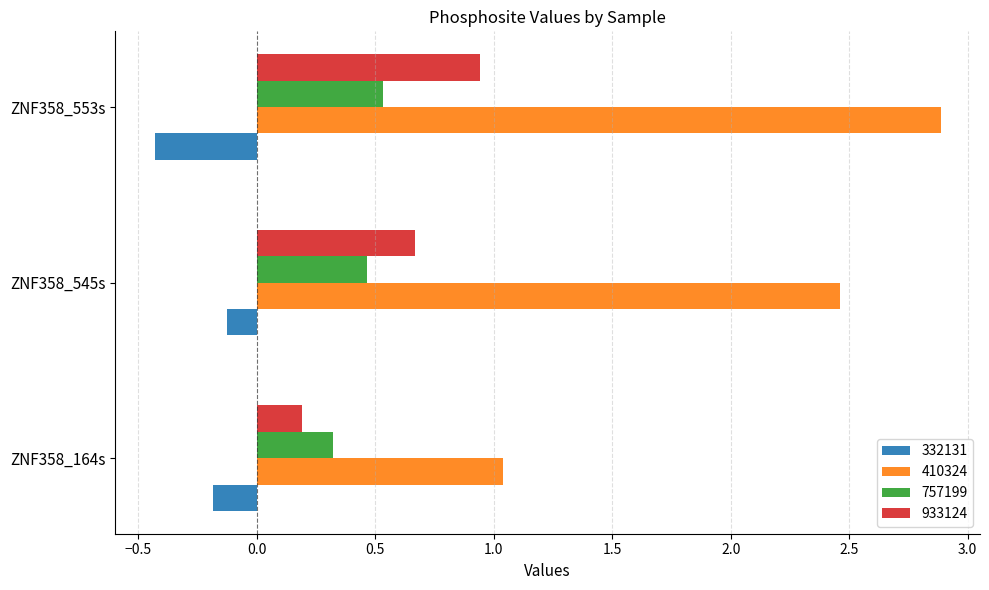

Which series changed the most between ZNF358_164s and ZNF358_545s?

410324